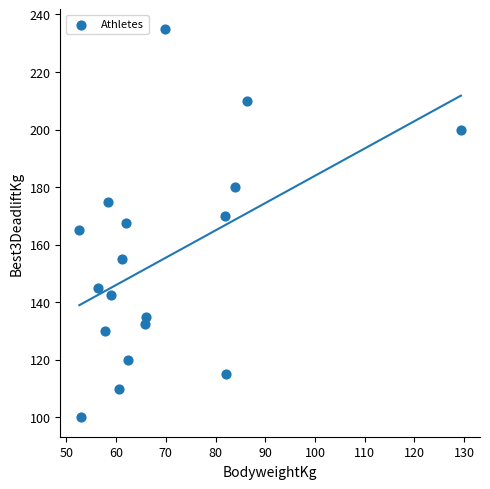

What is the range of X values (max minus min)?

76.8